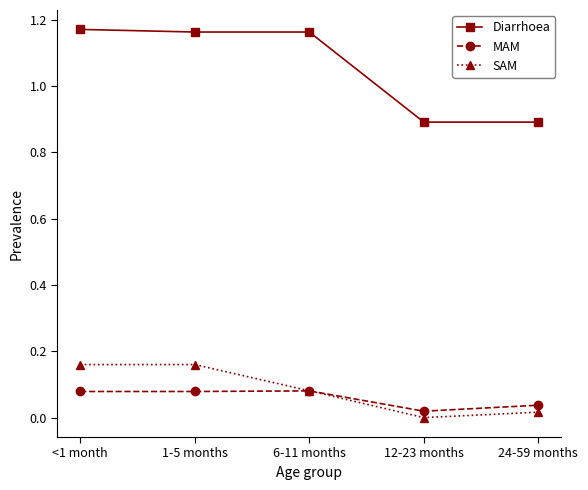

Count the MAM values in the range 0 to 1.

5